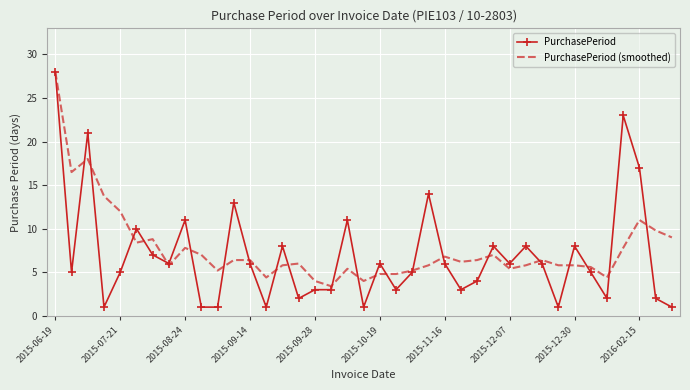

Which series has the largest range (max minus min)?

PurchasePeriod